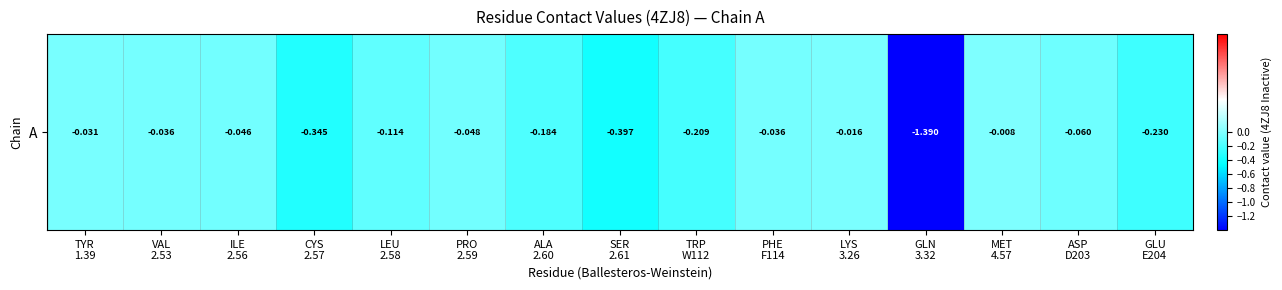

Rank the categories by value from lowest to highest.

GLN
3.32, SER
2.61, CYS
2.57, GLU
E204, TRP
W112, ALA
2.60, LEU
2.58, ASP
D203, PRO
2.59, ILE
2.56, VAL
2.53, PHE
F114, TYR
1.39, LYS
3.26, MET
4.57